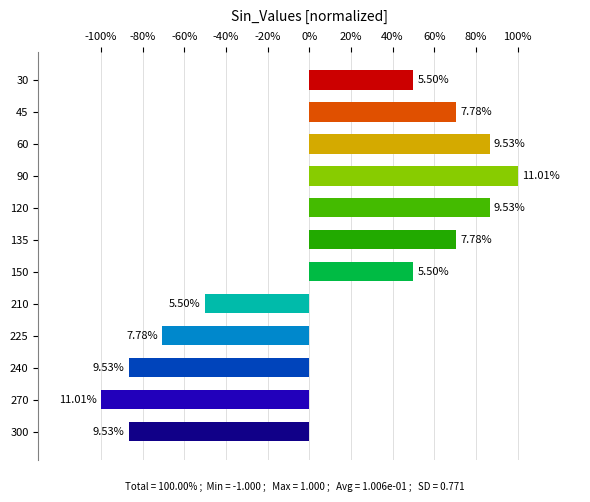

Are the bars horizontal?

Yes